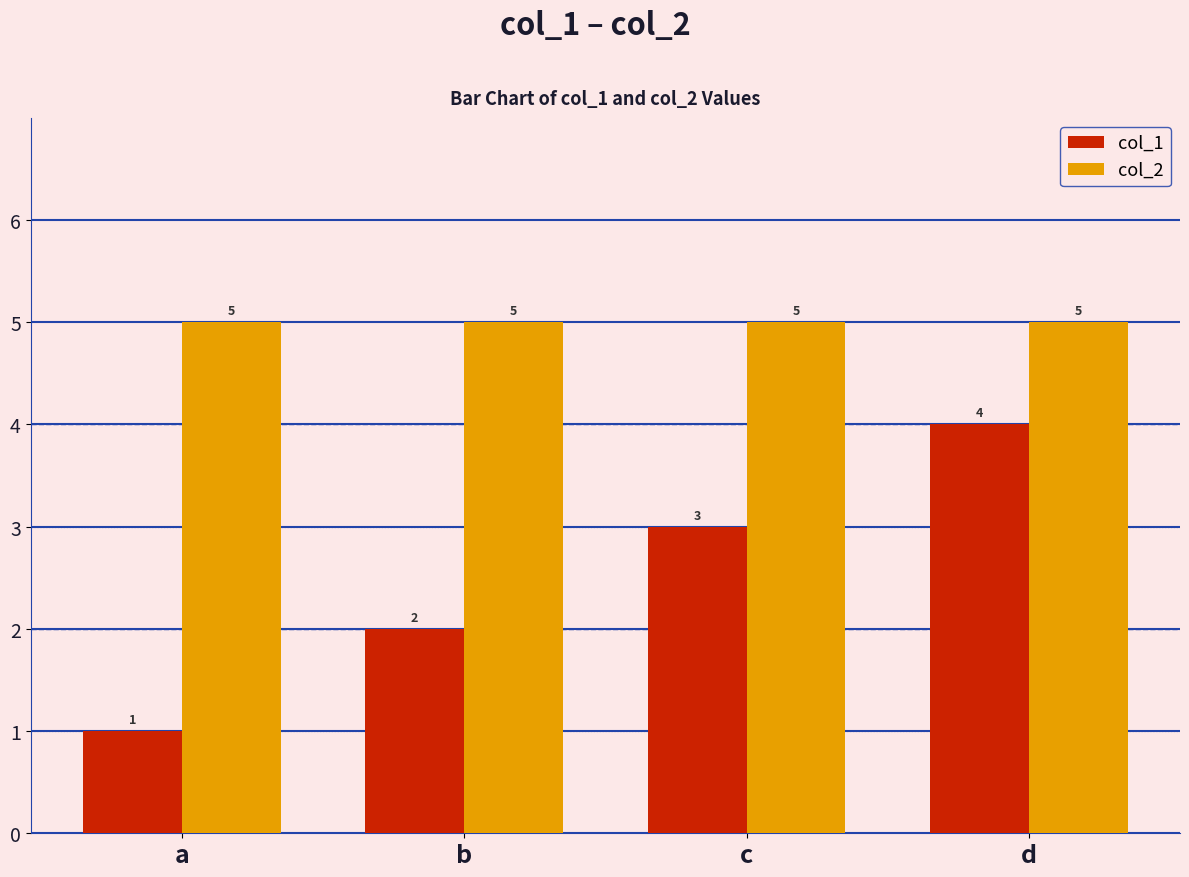

What is the approximate value of col_2 at a?

5